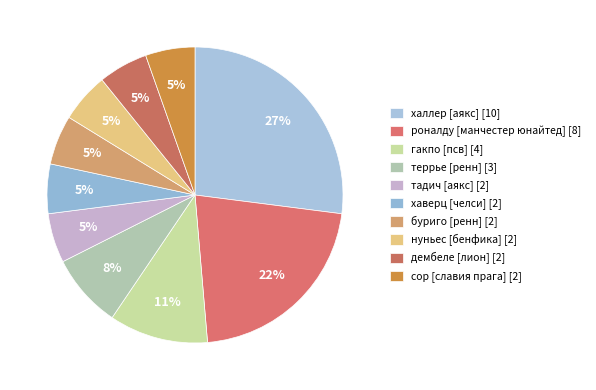

How many slices are in this pie chart?

10